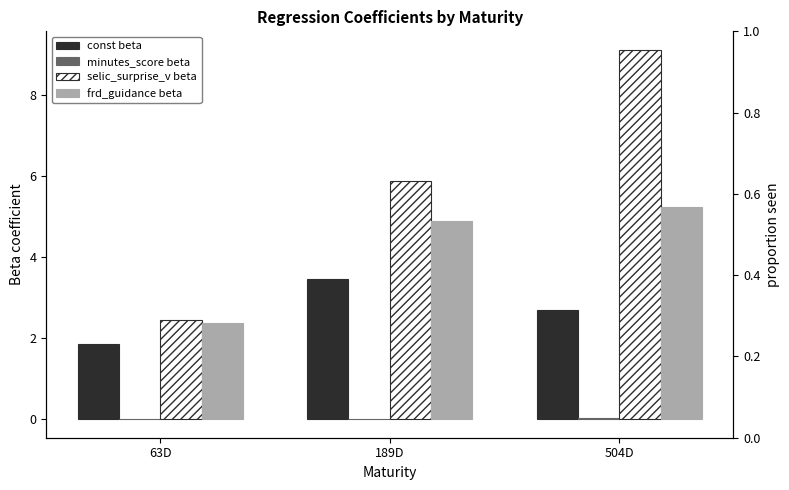

How many bars are there in total?

12